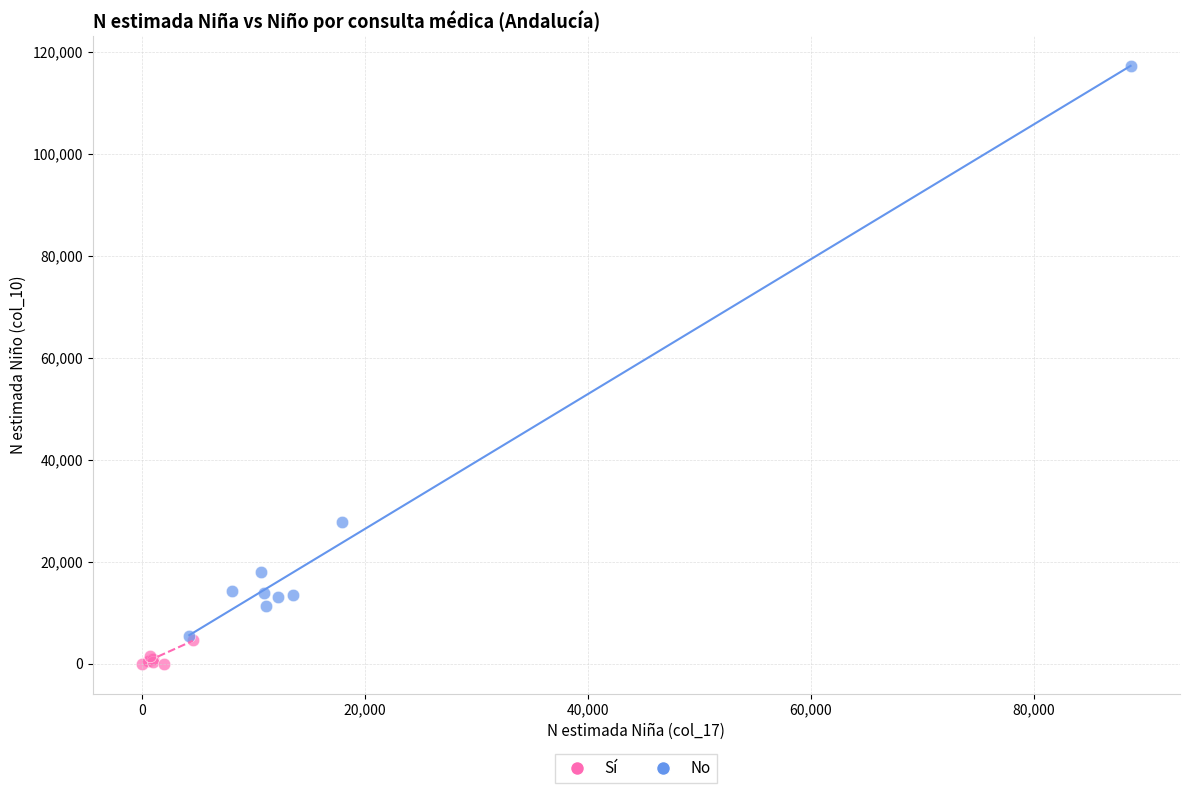

Which series has the largest Y range (max minus min)?

No